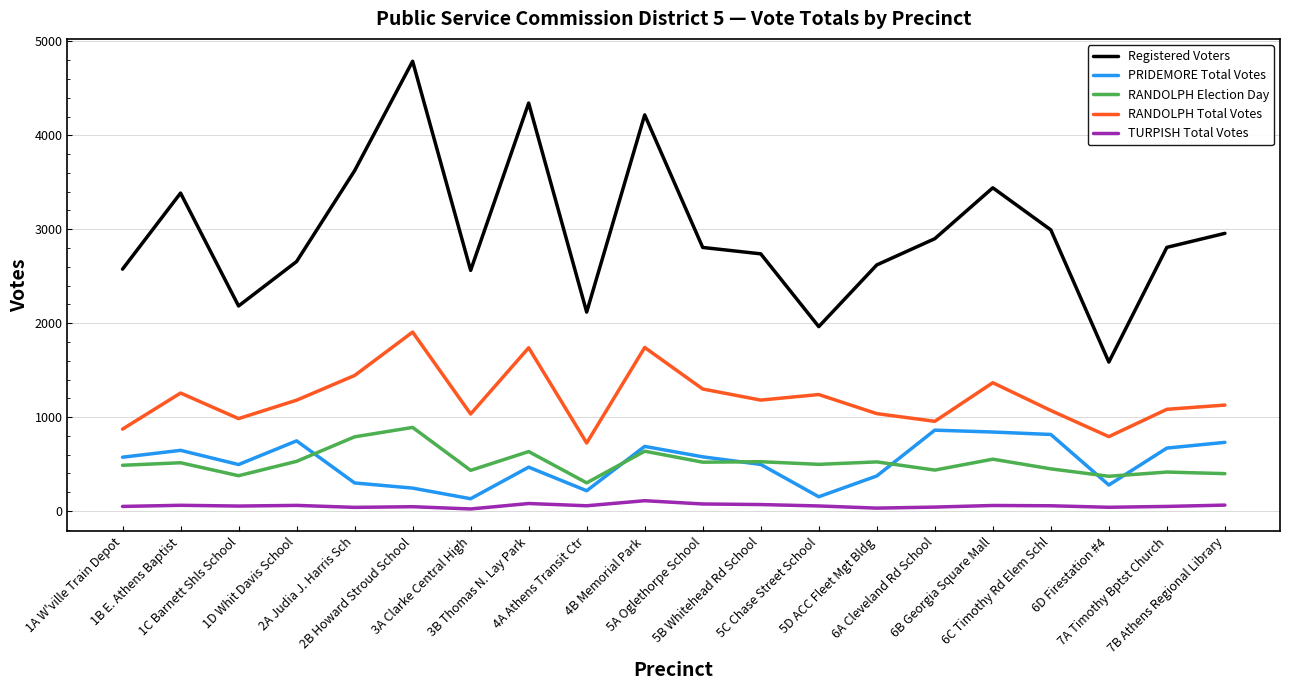

At 3A Clarke Central High, list the series in order from smallest to largest.

TURPISH Total Votes, PRIDEMORE Total Votes, RANDOLPH Election Day, RANDOLPH Total Votes, Registered Voters